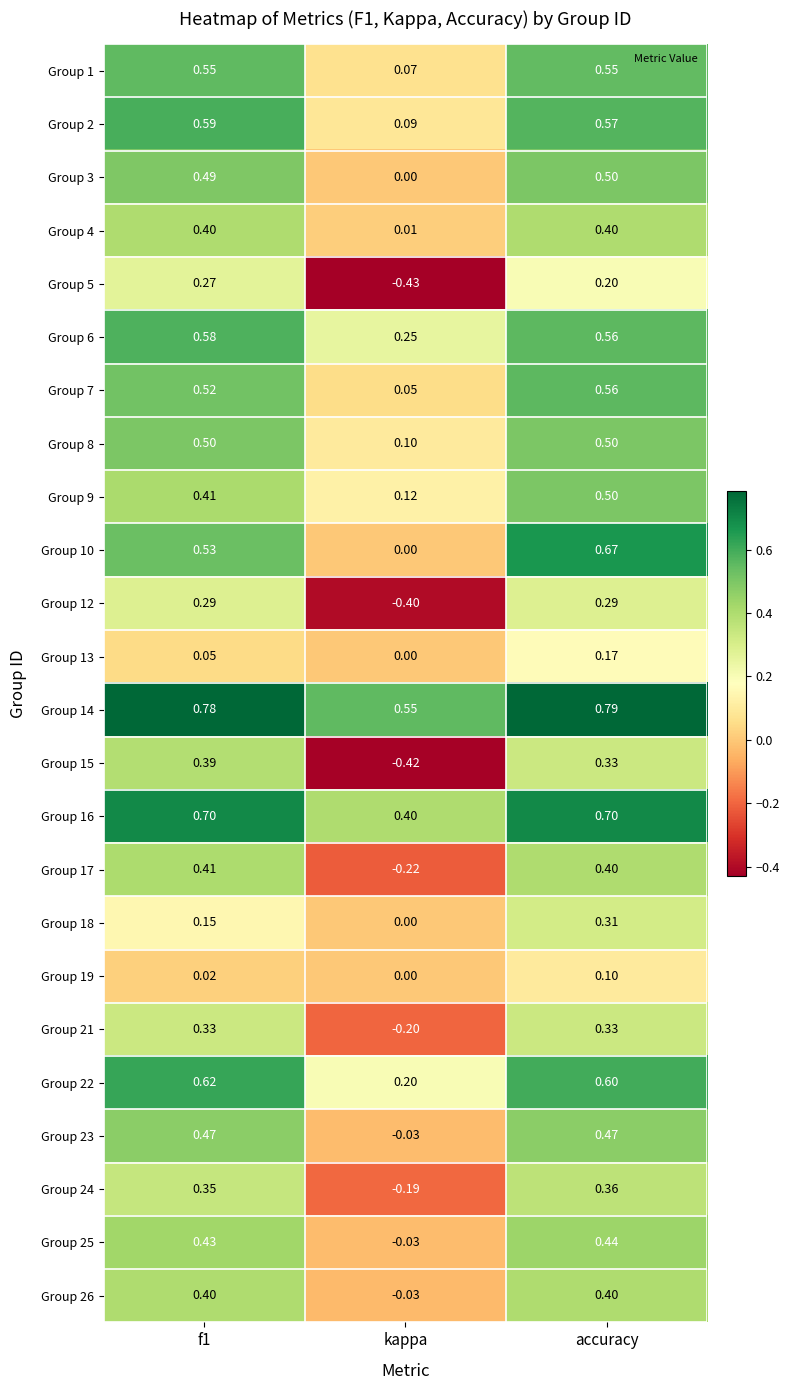

Which series has the widest spread of values?

Group 15